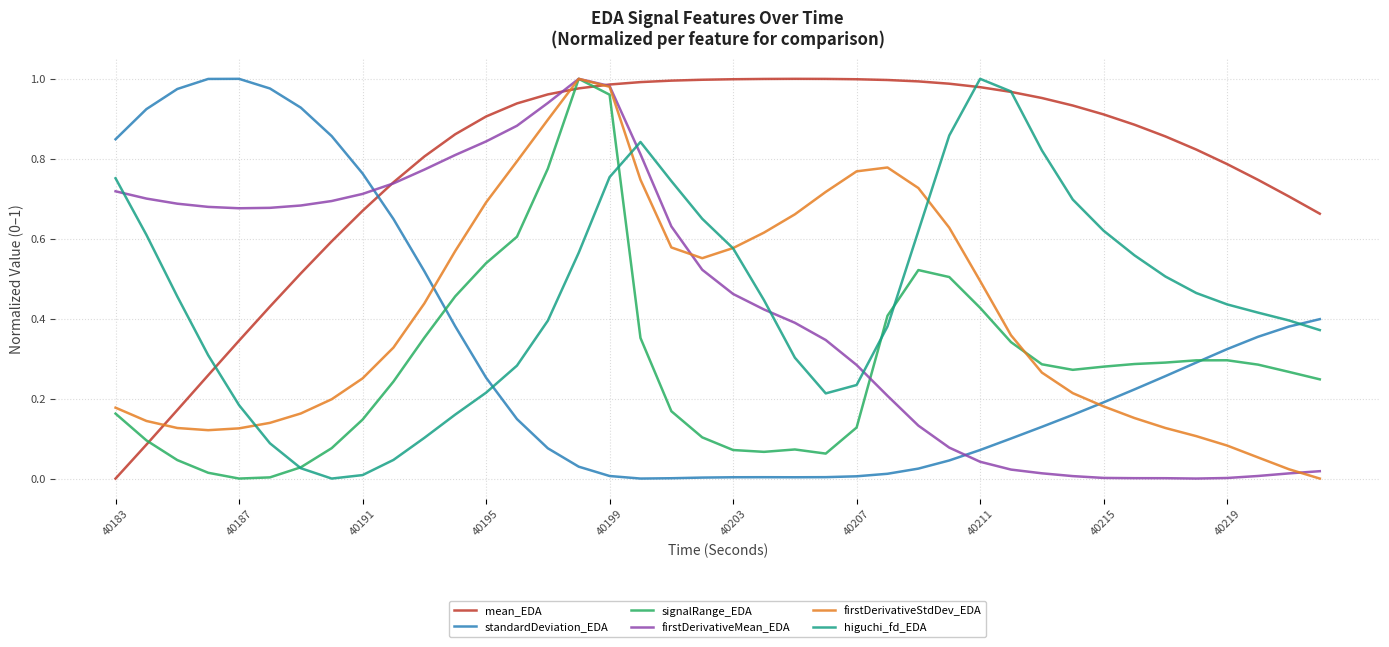

Which series has the largest total across all categories?

mean_EDA